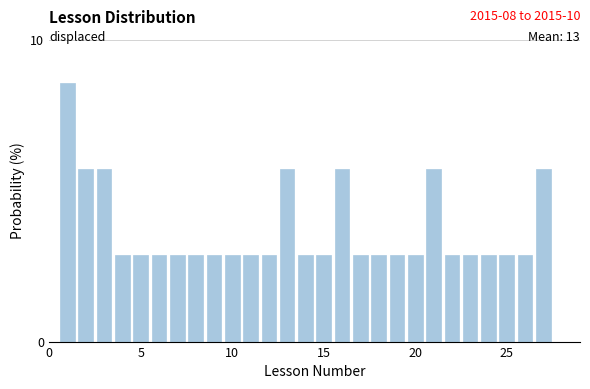

Around what value on the x-axis is the tallest bar? Give the approximate position of its centre, as read against the axis.

1.0